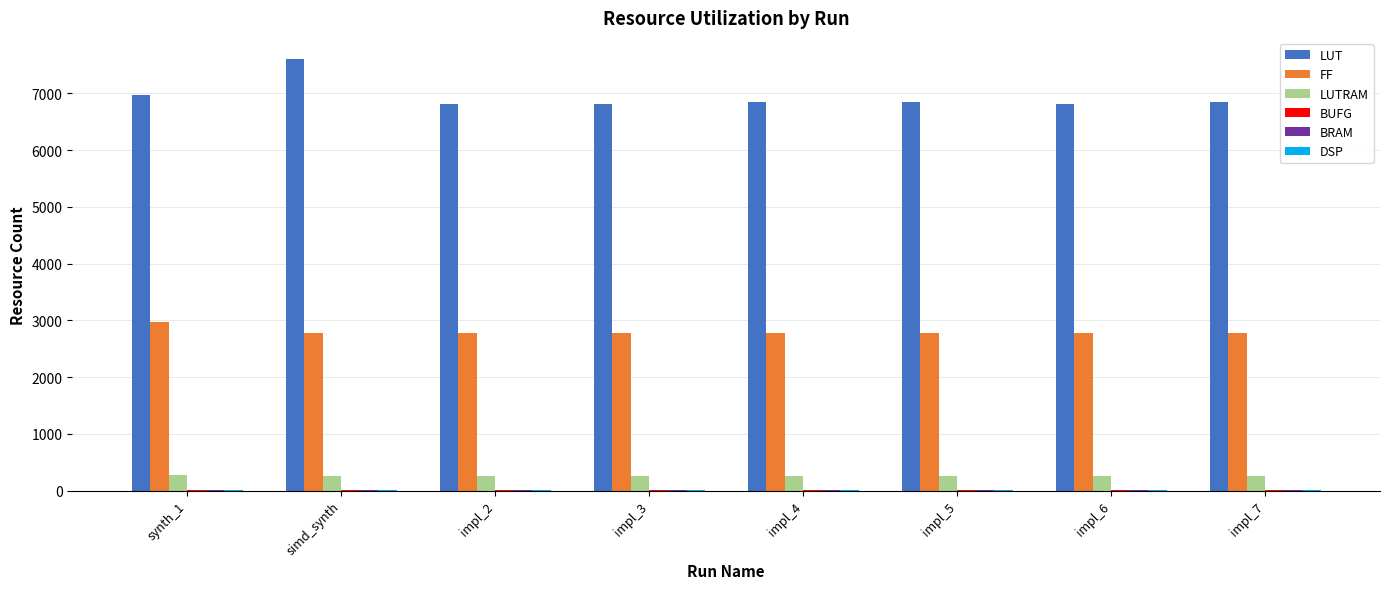

How many categories are shown in the chart?

8